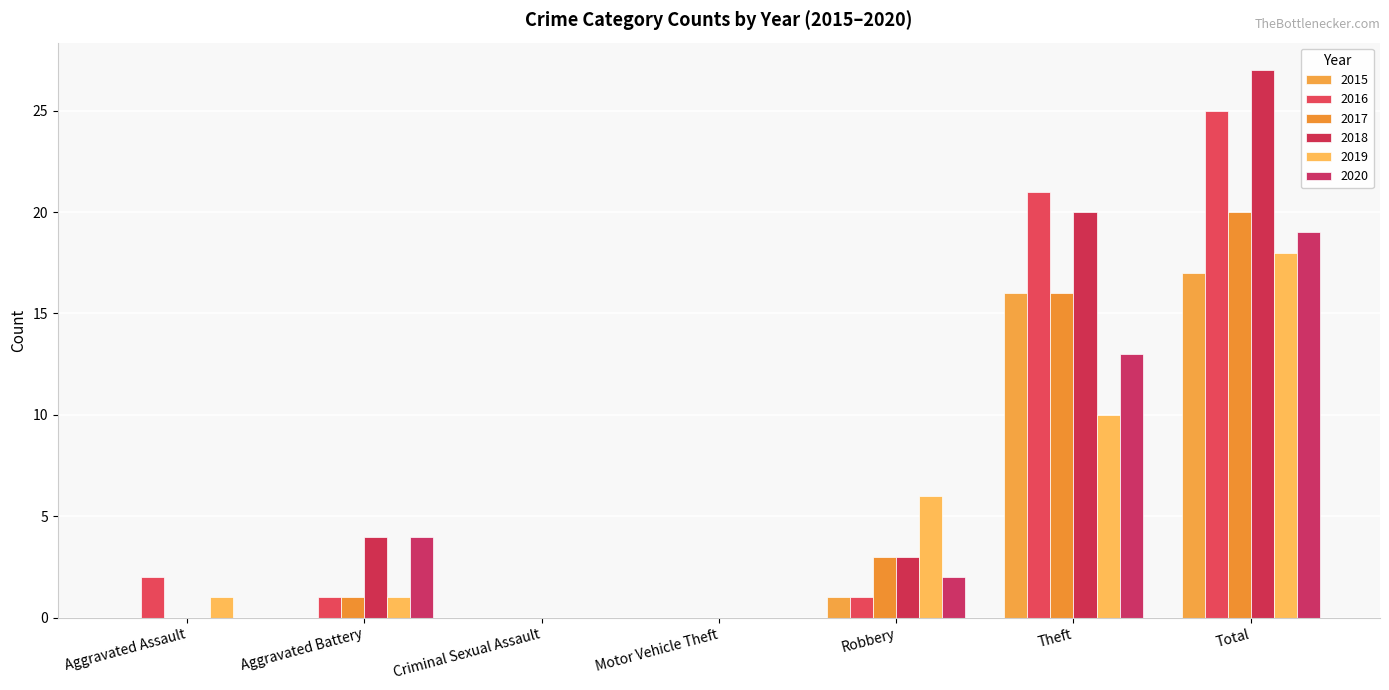

What is the difference between the second highest and minimum values in the 2016 series?

21